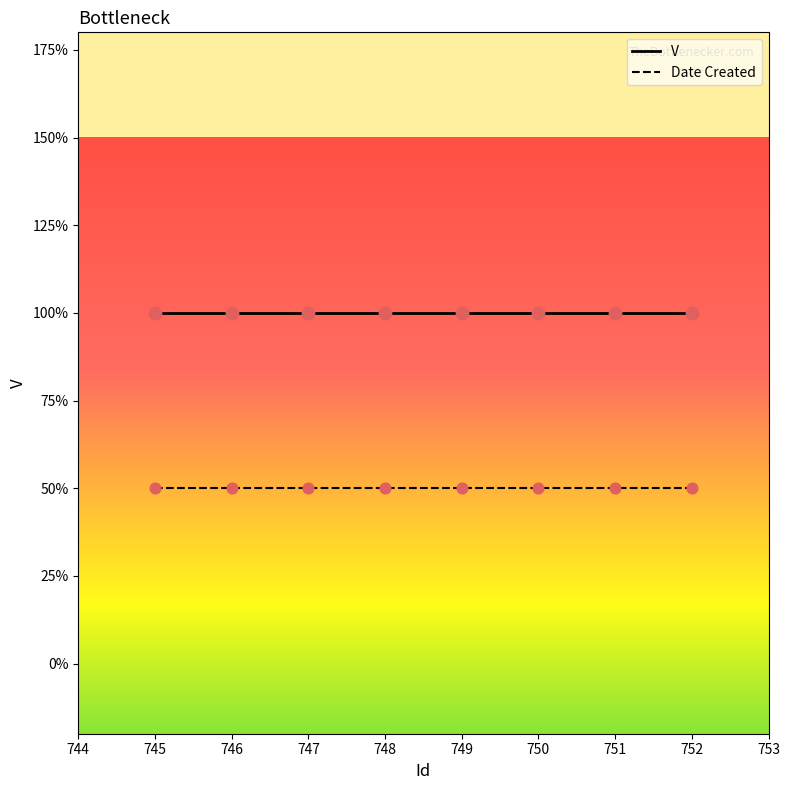

What are all the series names shown in the legend?

V, Date Created